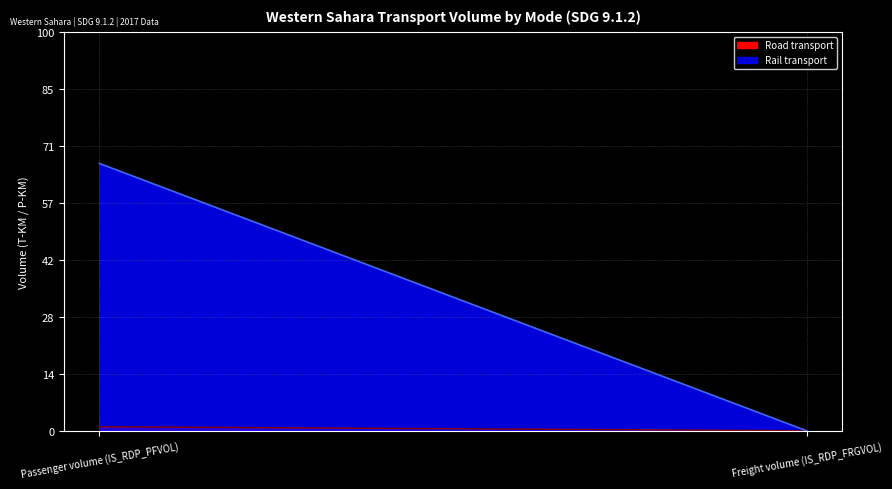

What are all the series names shown in the legend?

Rail transport, Road transport